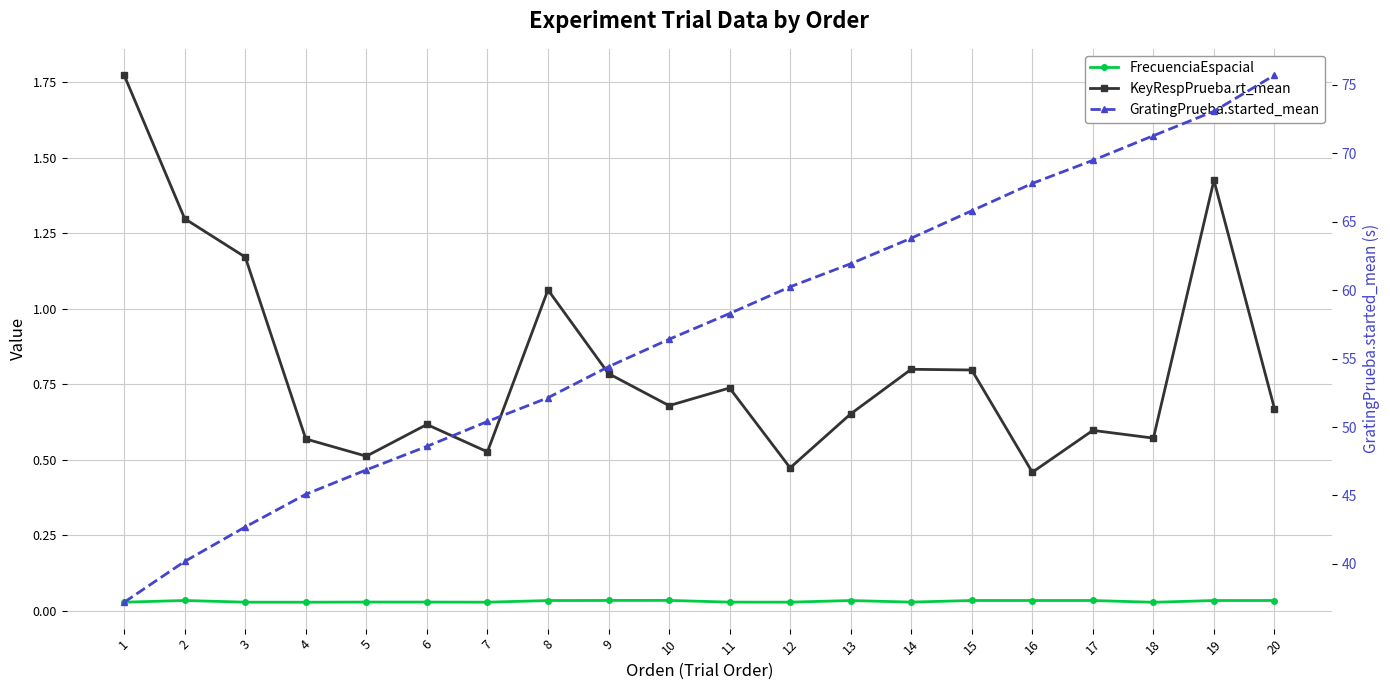

At which label does FrecuenciaEspacial reach its peak?

10